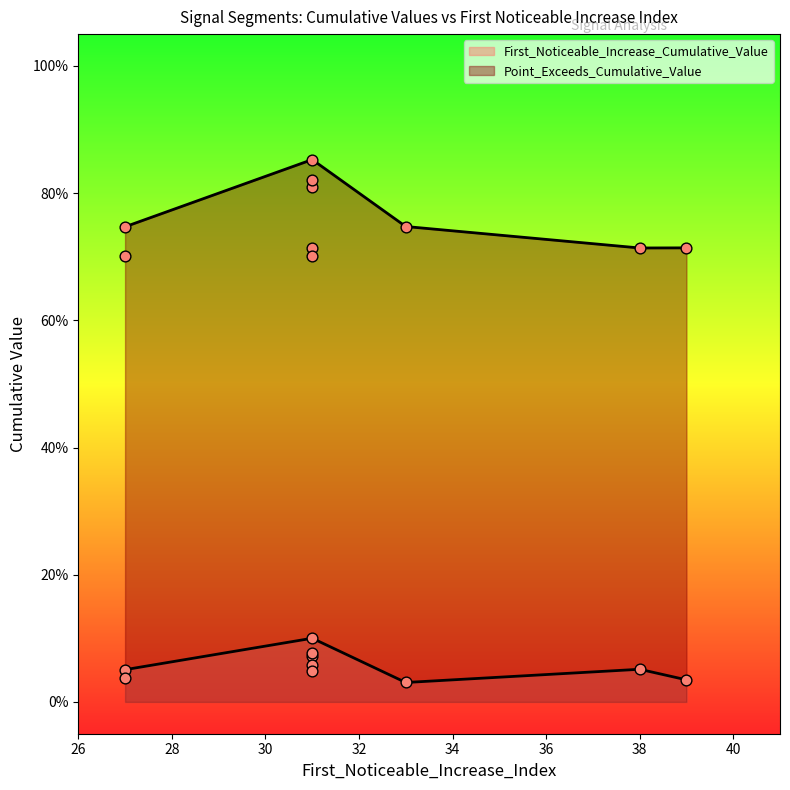

Is the value of First_Noticeable_Increase_Cumulative_Value at 27 greater than the value of Point_Exceeds_Cumulative_Value at 33?

No